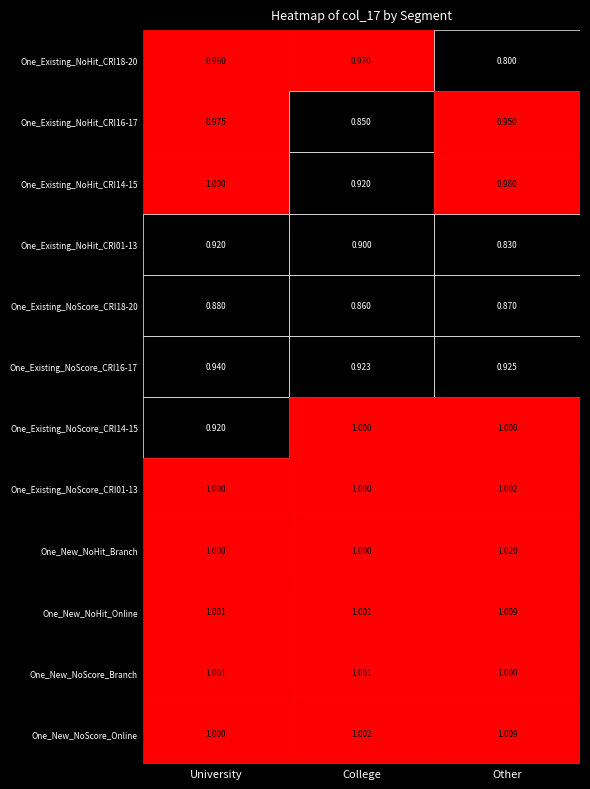

At University, list the series in order from smallest to largest.

One_Existing_NoScore_CRI18-20, One_Existing_NoHit_CRI01-13, One_Existing_NoScore_CRI14-15, One_Existing_NoScore_CRI16-17, One_Existing_NoHit_CRI18-20, One_Existing_NoHit_CRI16-17, One_Existing_NoHit_CRI14-15, One_Existing_NoScore_CRI01-13, One_New_NoScore_Online, One_New_NoHit_Branch, One_New_NoScore_Branch, One_New_NoHit_Online